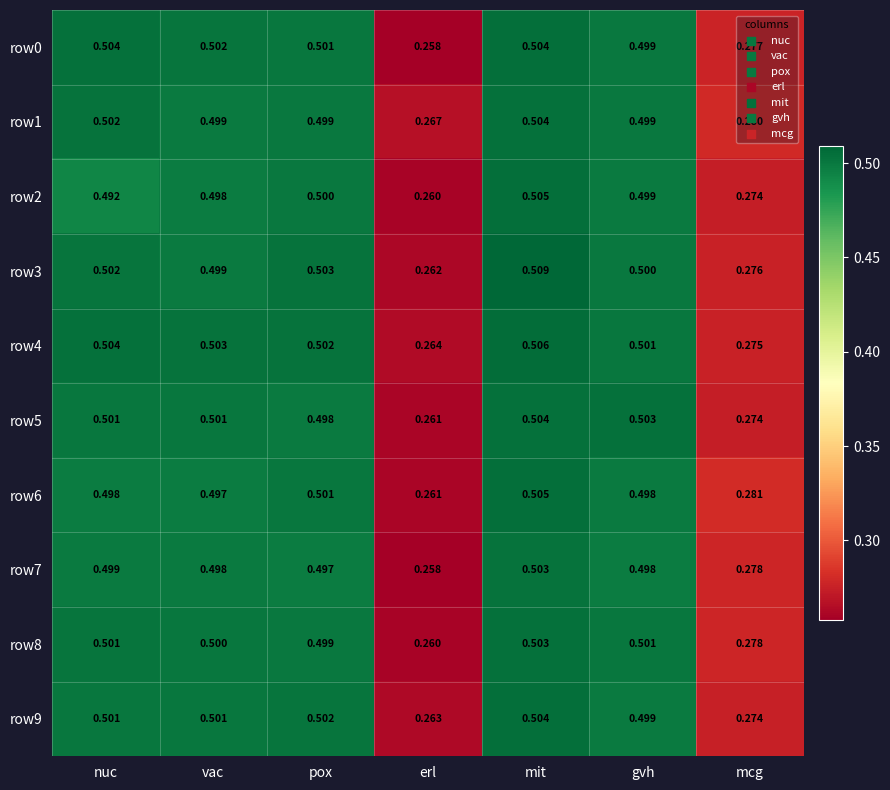

Which label corresponds to the smallest value in the chart?

erl